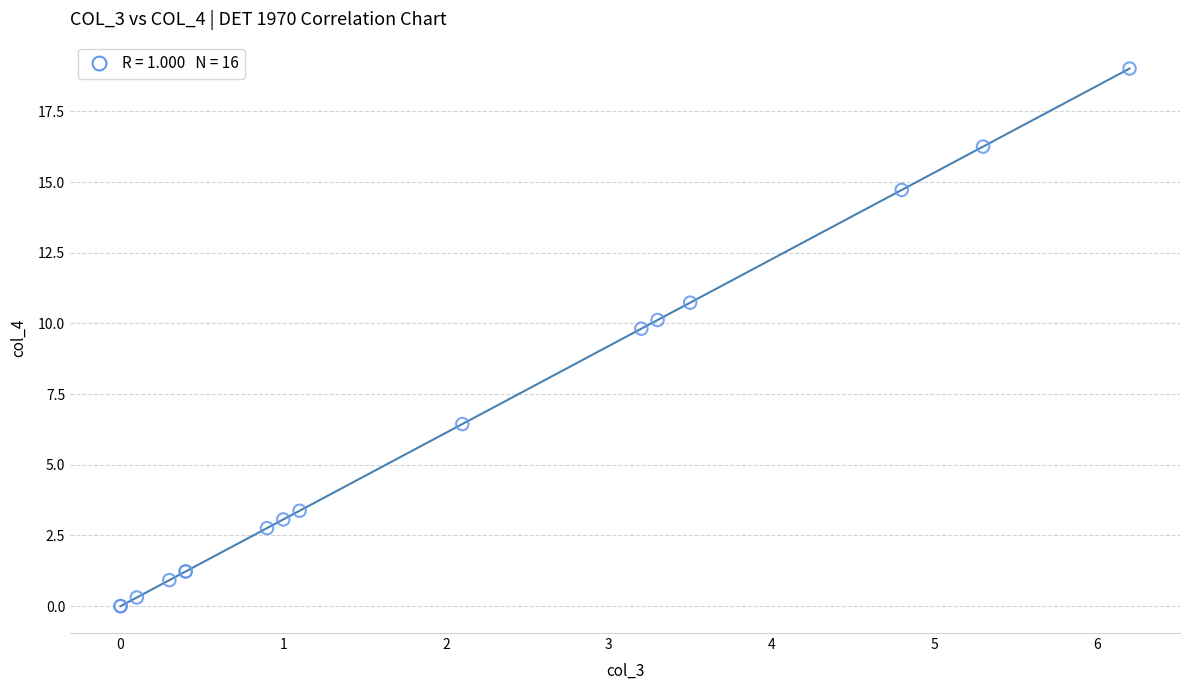

What Y value in the scatter plot is closest to 9?

9.8